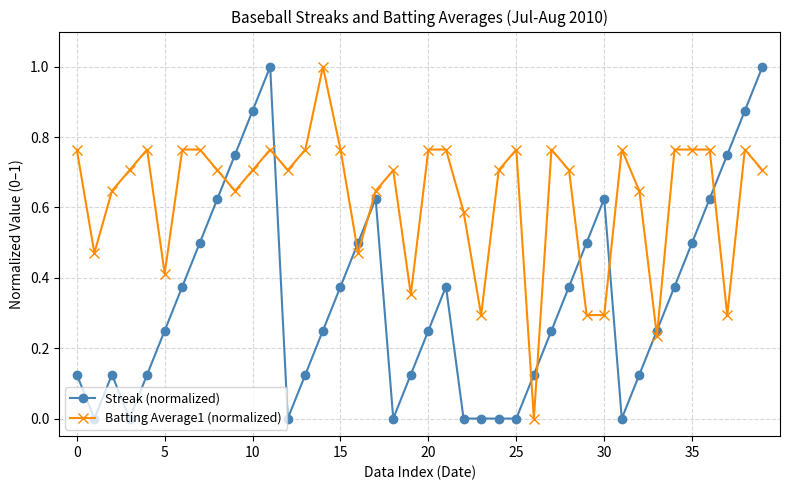

True or false: Batting Average1 (normalized) and Streak (normalized) intersect in this chart.

True